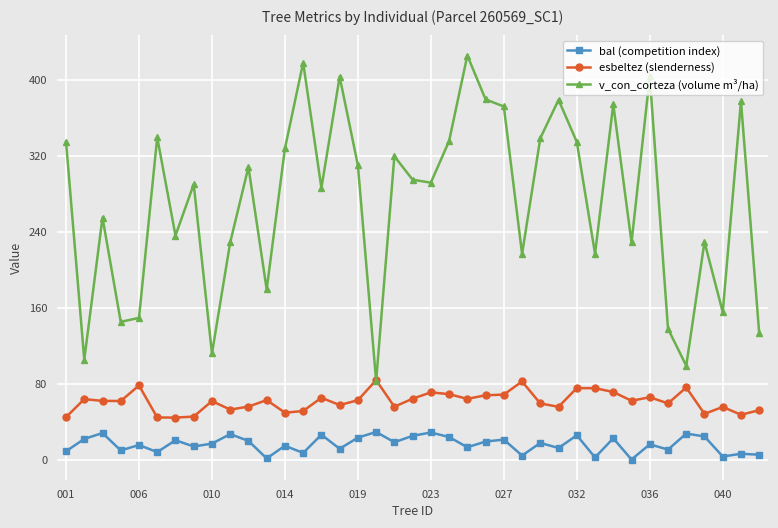

Which series has the largest total across all categories?

v_con_corteza (volume m³/ha)